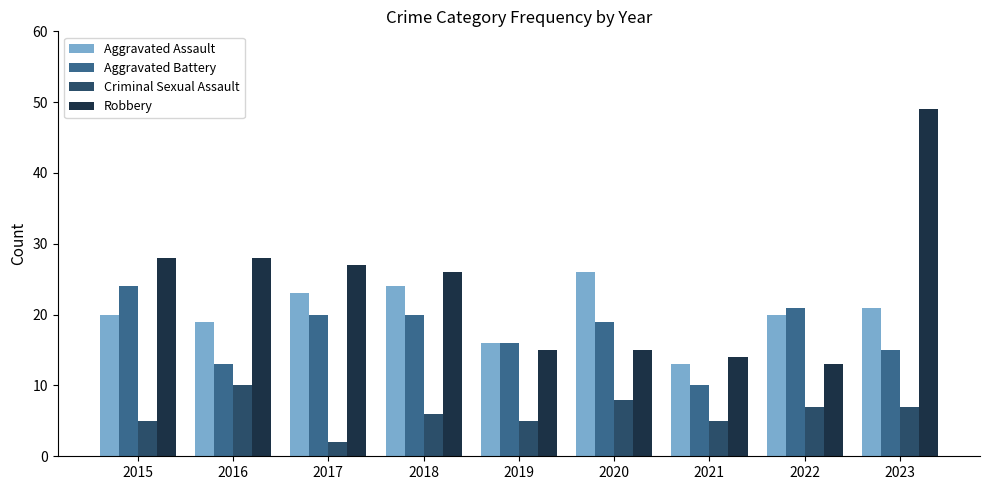

What is the value of the Criminal Sexual Assault bar at the 4th from the left?

6